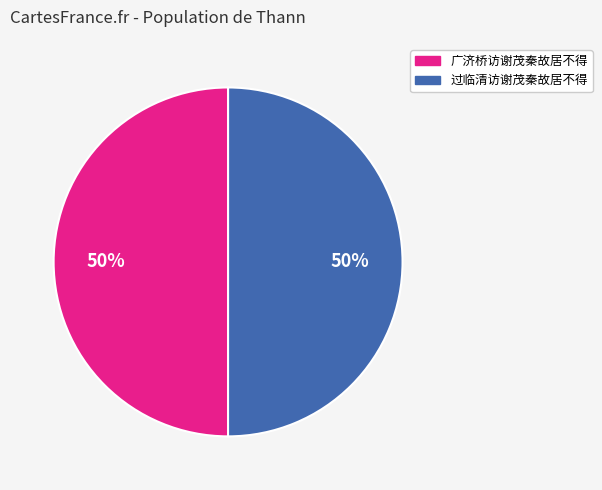

What is the ratio of the value at 过临清访谢茂秦故居不得 to the value at 广济桥访谢茂秦故居不得?

1.0